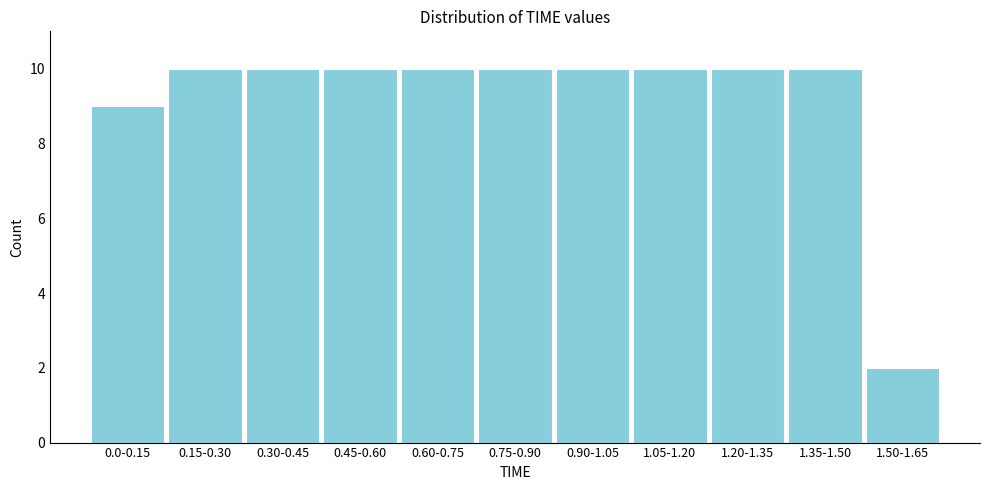

Reading left to right, list all the values displayed in this chart.

0.0-0.15=9	0.15-0.30=10	0.30-0.45=10	0.45-0.60=10	0.60-0.75=10	0.75-0.90=10	0.90-1.05=10	1.05-1.20=10	1.20-1.35=10	1.35-1.50=10	1.50-1.65=2